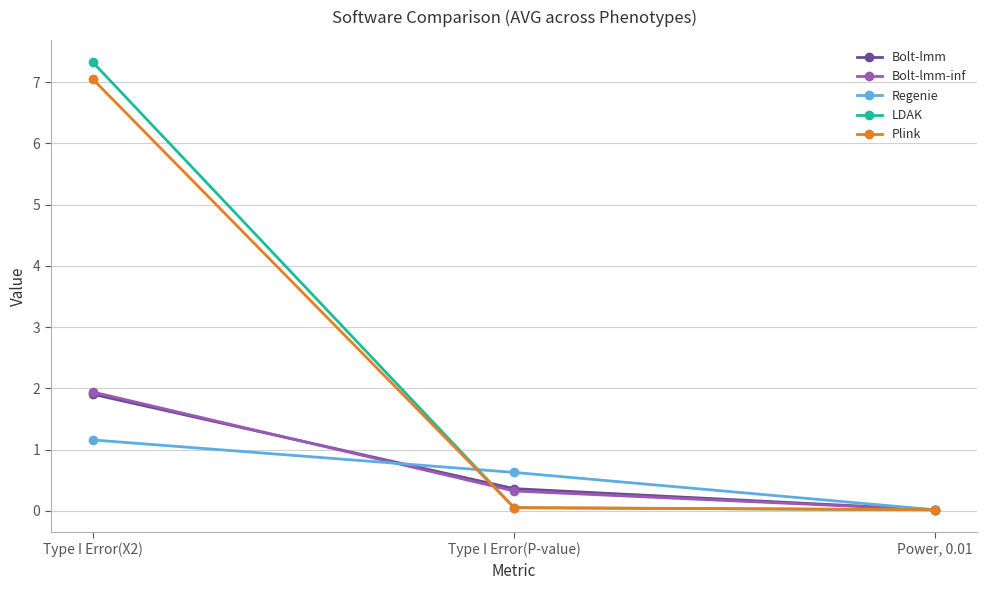

The value of LDAK at Type I Error(X2) is 7.3. True or false?

True